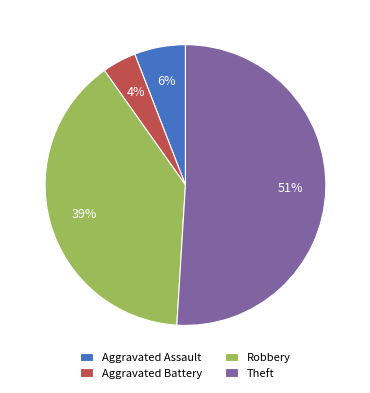

To the nearest percent, what is the difference between the largest and smallest slice percentages?

47%